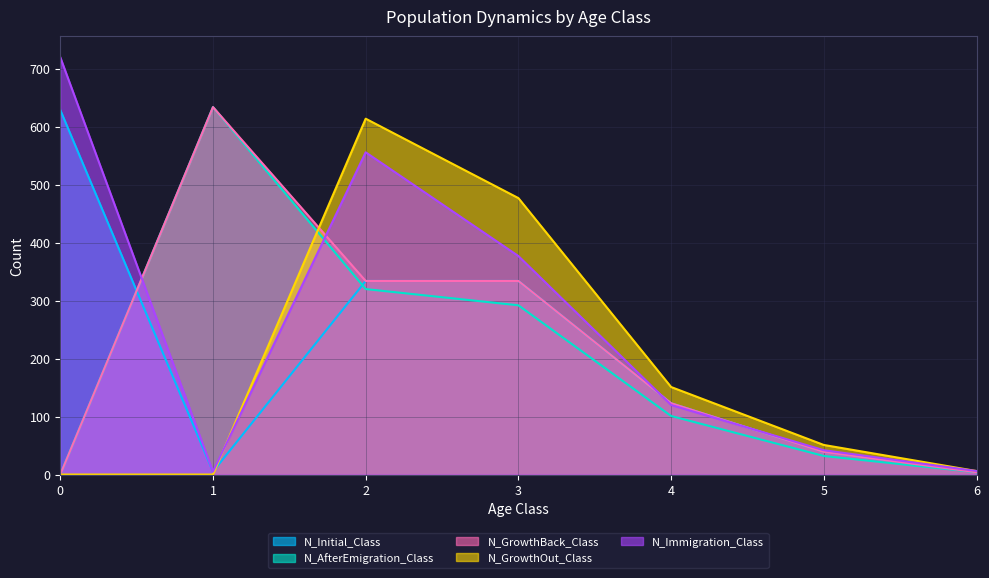

Rank the series at 5 from highest to lowest value.

N_GrowthOut_Class, N_Immigration_Class, N_Initial_Class, N_GrowthBack_Class, N_AfterEmigration_Class